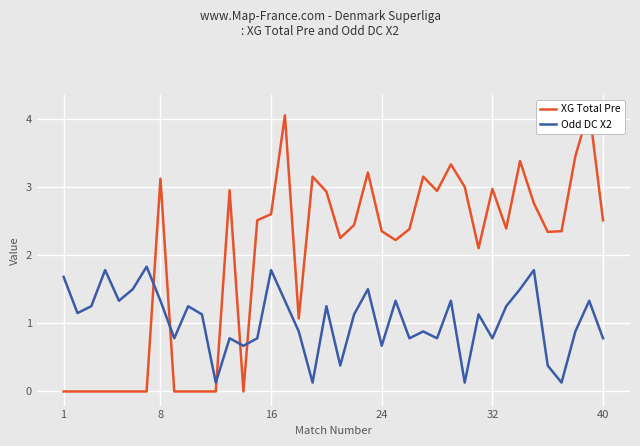

True or false: XG Total Pre and Odd DC X2 intersect in this chart.

True